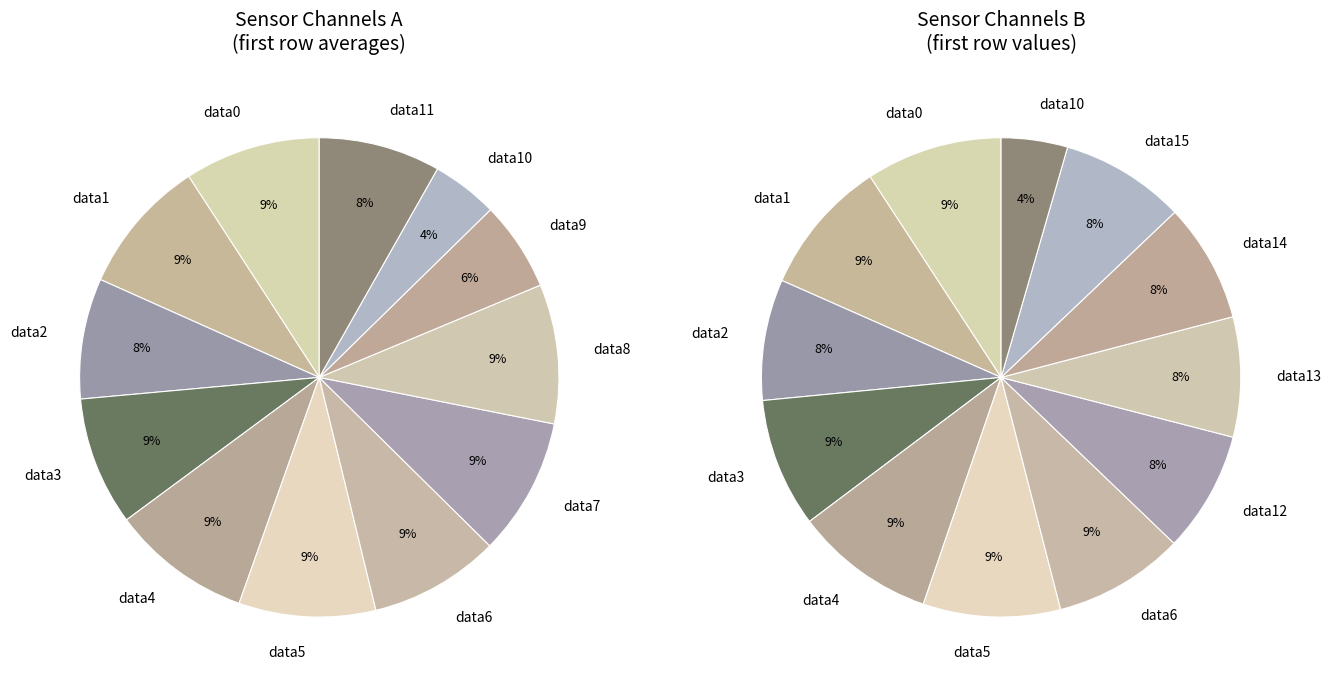

Rank the categories by value from lowest to highest.

field.data10, field.data9, field.data2, field.data11, field.data3, field.data6, field.data1, field.data0, field.data5, field.data7, field.data8, field.data4